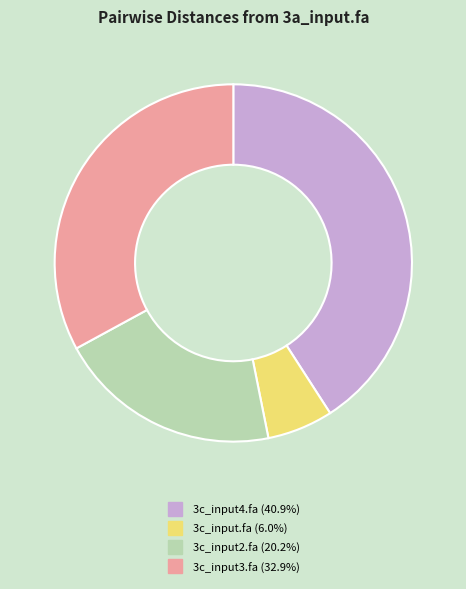

Which slice is the smallest?

3c_input.fa